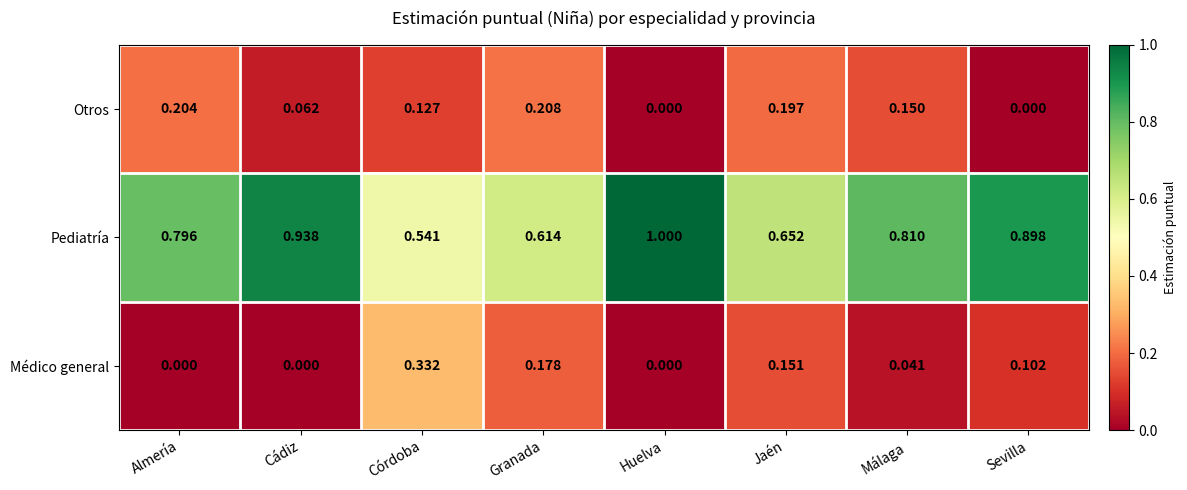

Which series changed the most between Córdoba and Huelva?

Pediatría